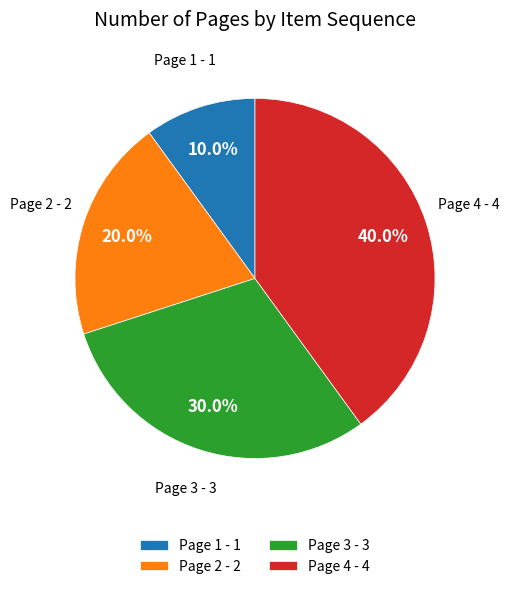

Which has a higher value, Page 2 - 2 or Page 3 - 3?

Page 3 - 3